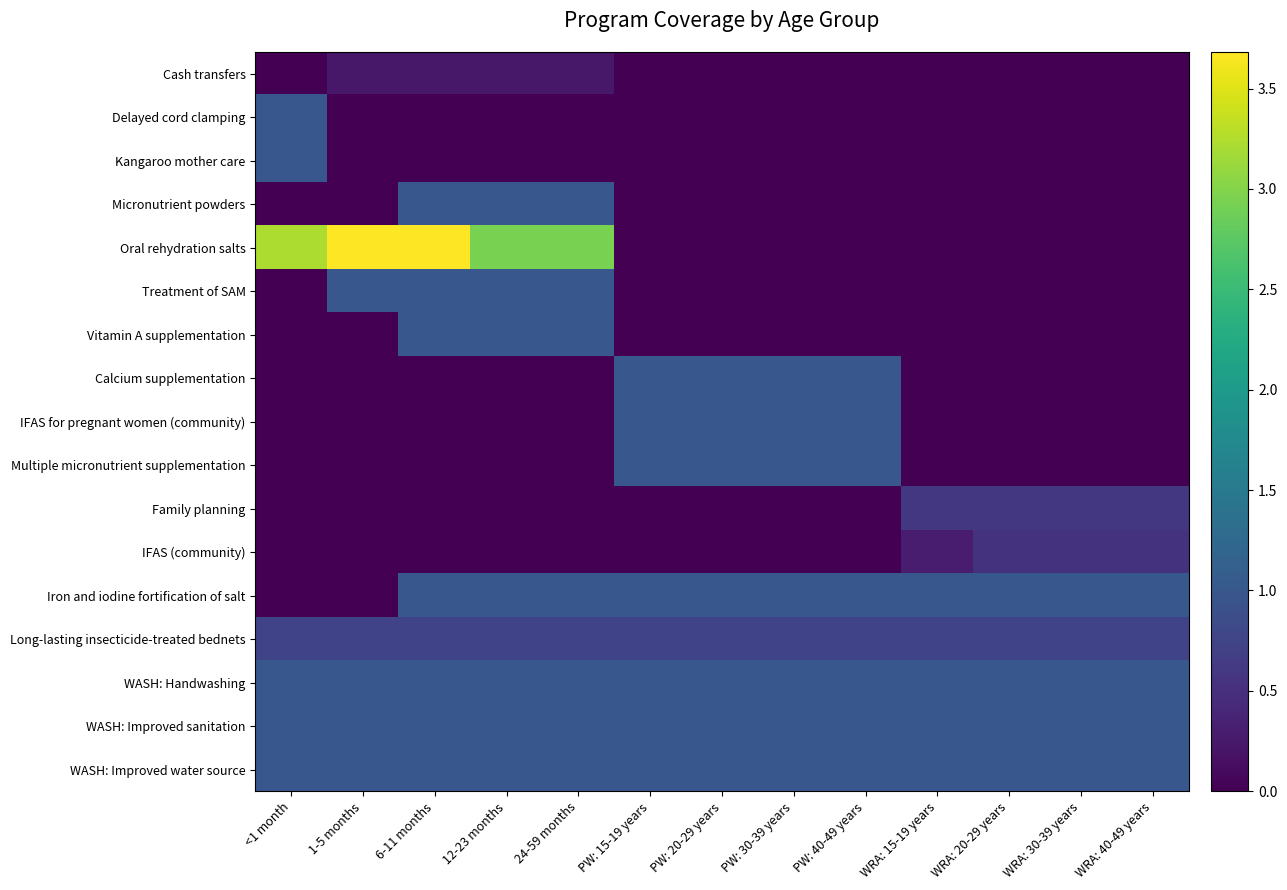

List the series in order of their peak value, highest first.

Oral rehydration salts, Delayed cord clamping, Kangaroo mother care, Micronutrient powders, Treatment of SAM, Vitamin A supplementation, Calcium supplementation, IFAS for pregnant women (community), Multiple micronutrient supplementation, Iron and iodine fortification of salt, WASH: Handwashing, WASH: Improved sanitation, WASH: Improved water source, Long-lasting insecticide-treated bednets, Family planning, IFAS (community), Cash transfers